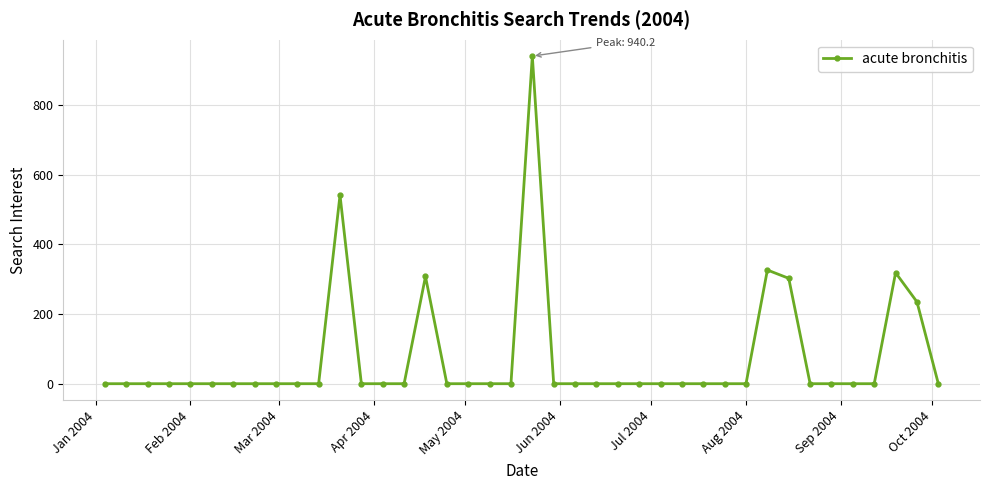

What is the greatest value displayed?

940.2